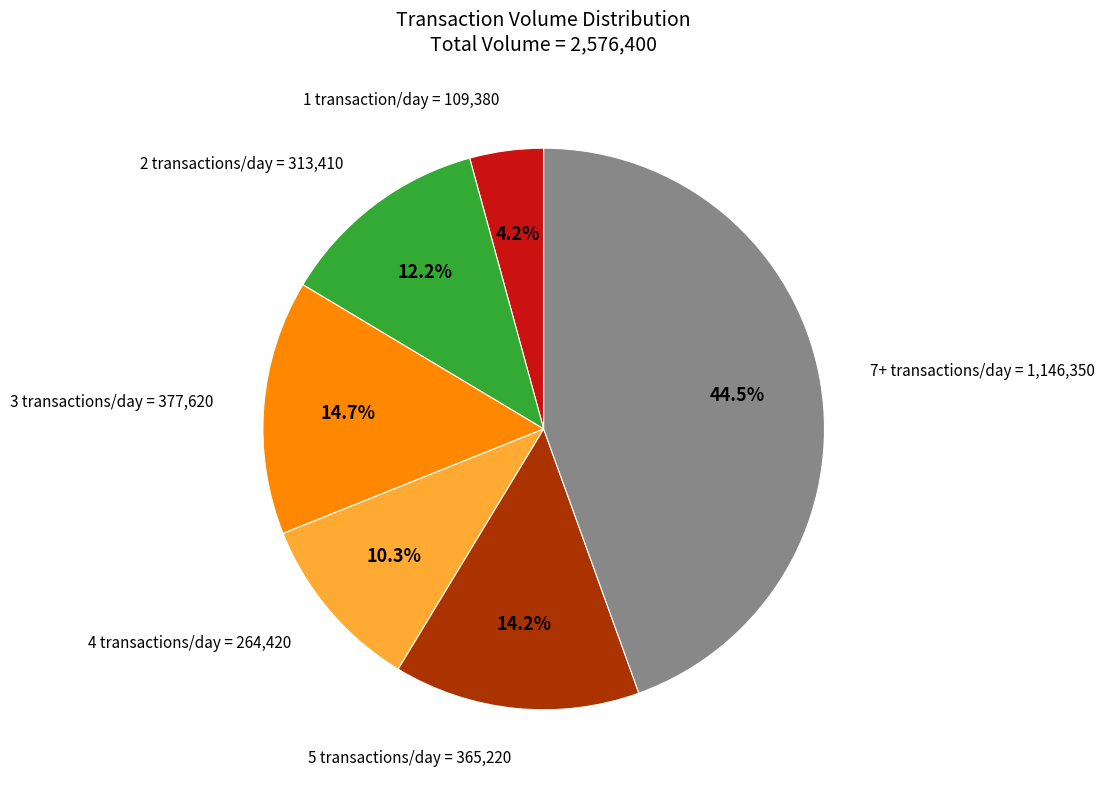

Does any single category account for the majority?

No